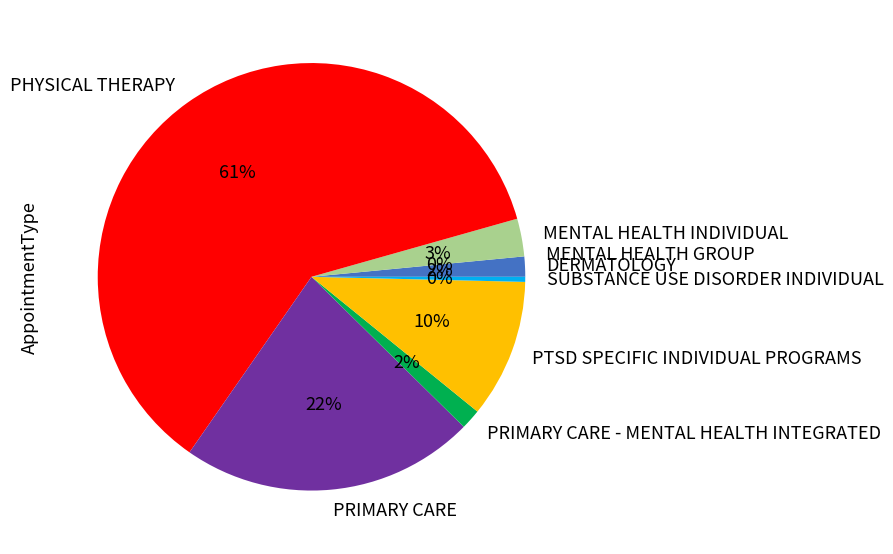

Which category has the biggest portion of the pie?

PHYSICAL THERAPY